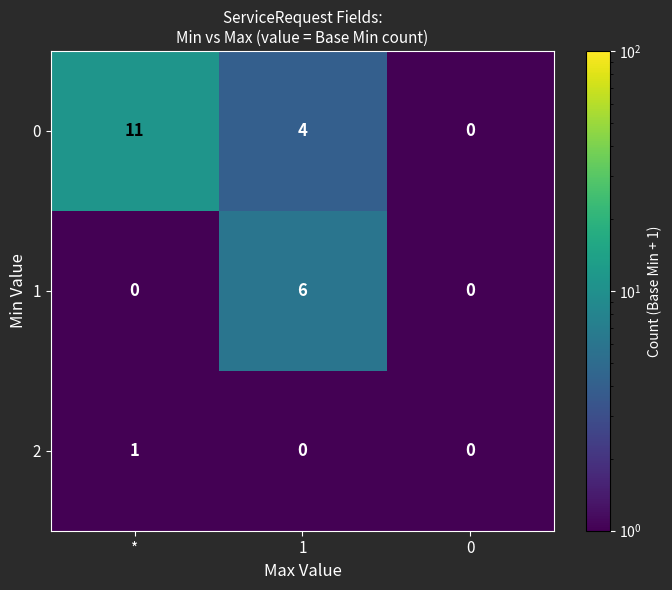

Reading left to right, what are all the values shown in this chart?

0: *=11	1=4	0=0
1: *=0	1=6	0=0
2: *=1	1=0	0=0